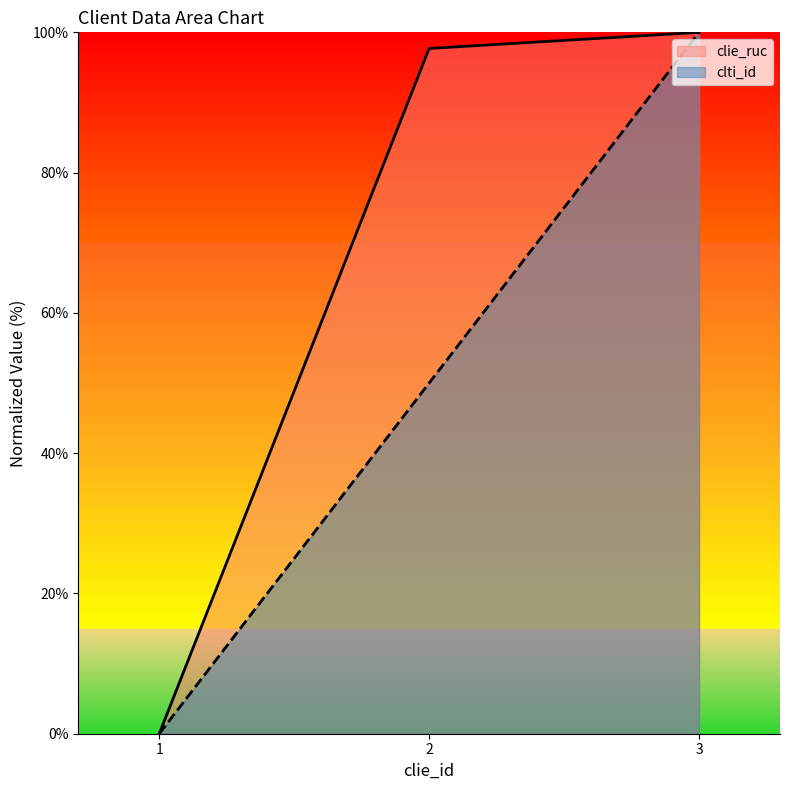

Does the chart display data point markers on the line(s)?

No